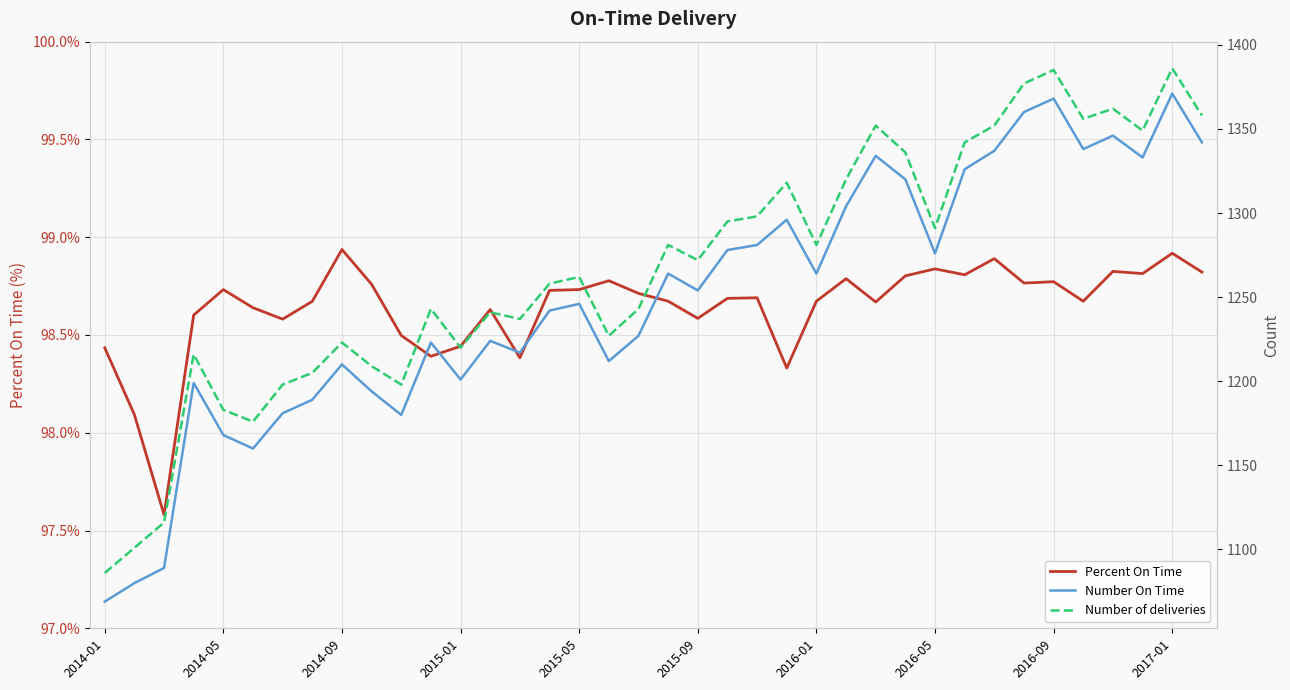

True or false: Number of deliveries and Number On Time cross at least once.

False